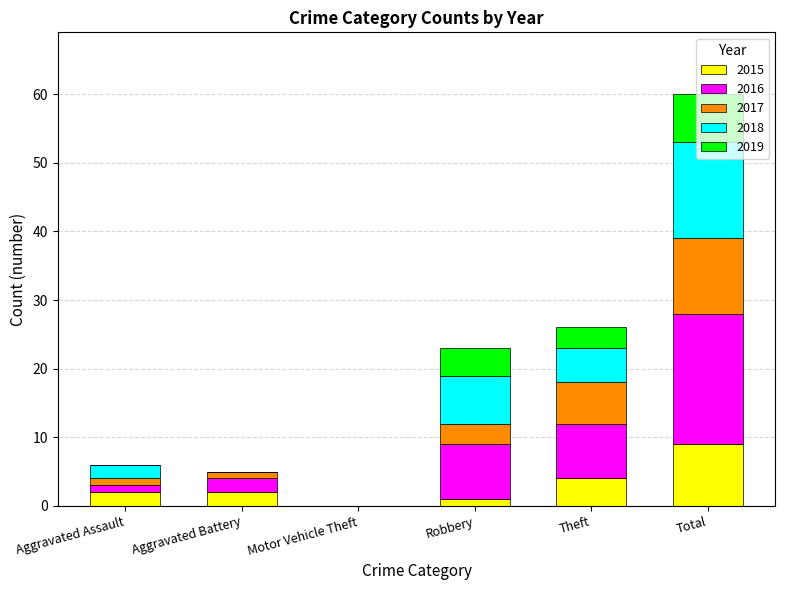

At which label does 2015 reach its peak?

Total